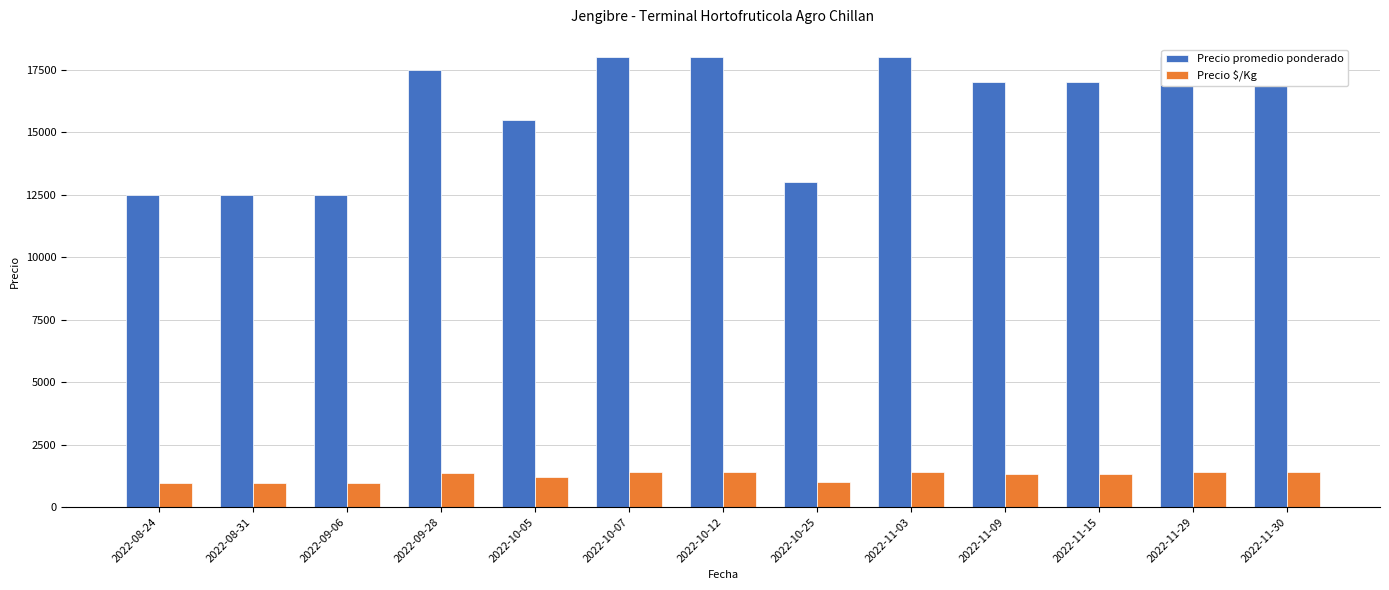

What is the value of the Precio $/Kg bar at the 10th from the left?

1308